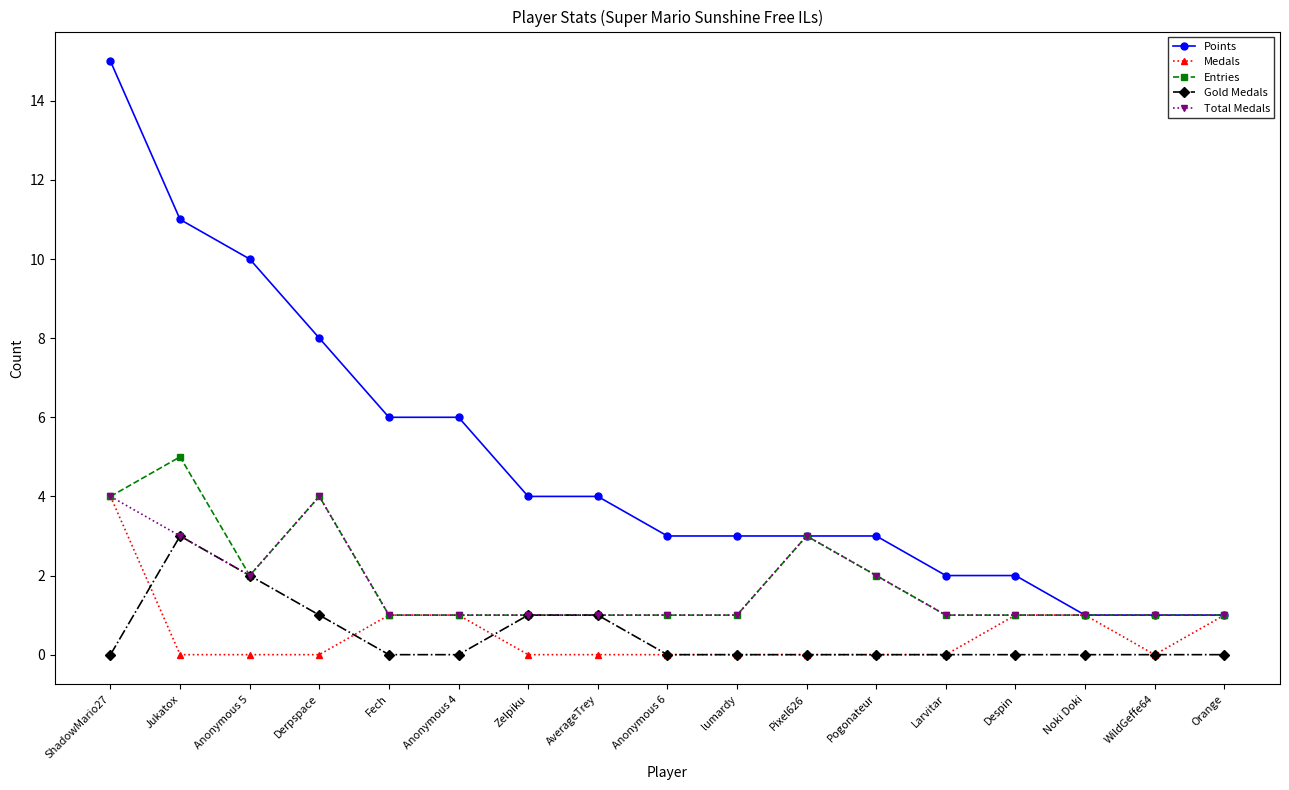

What are all the series names shown in the legend?

Points, Medals, Entries, Gold Medals, Total Medals